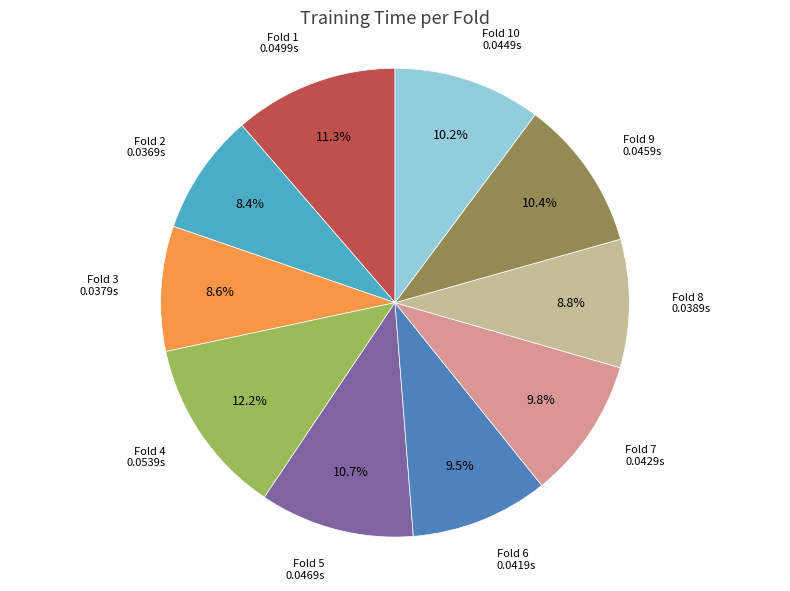

Does Fold 10 account for over 50% of the chart?

No